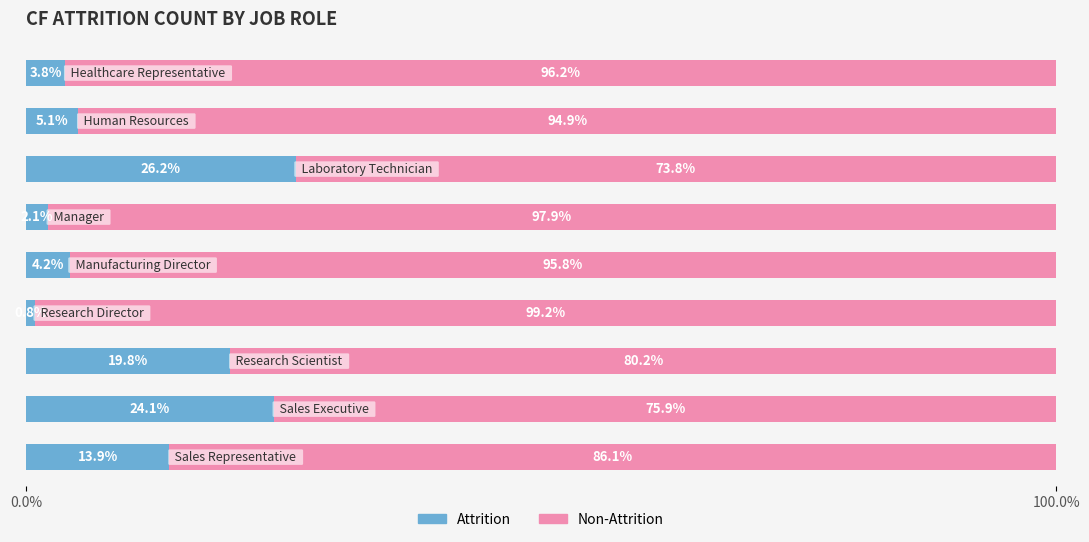

What is the sum of all Attrition values?

100.0